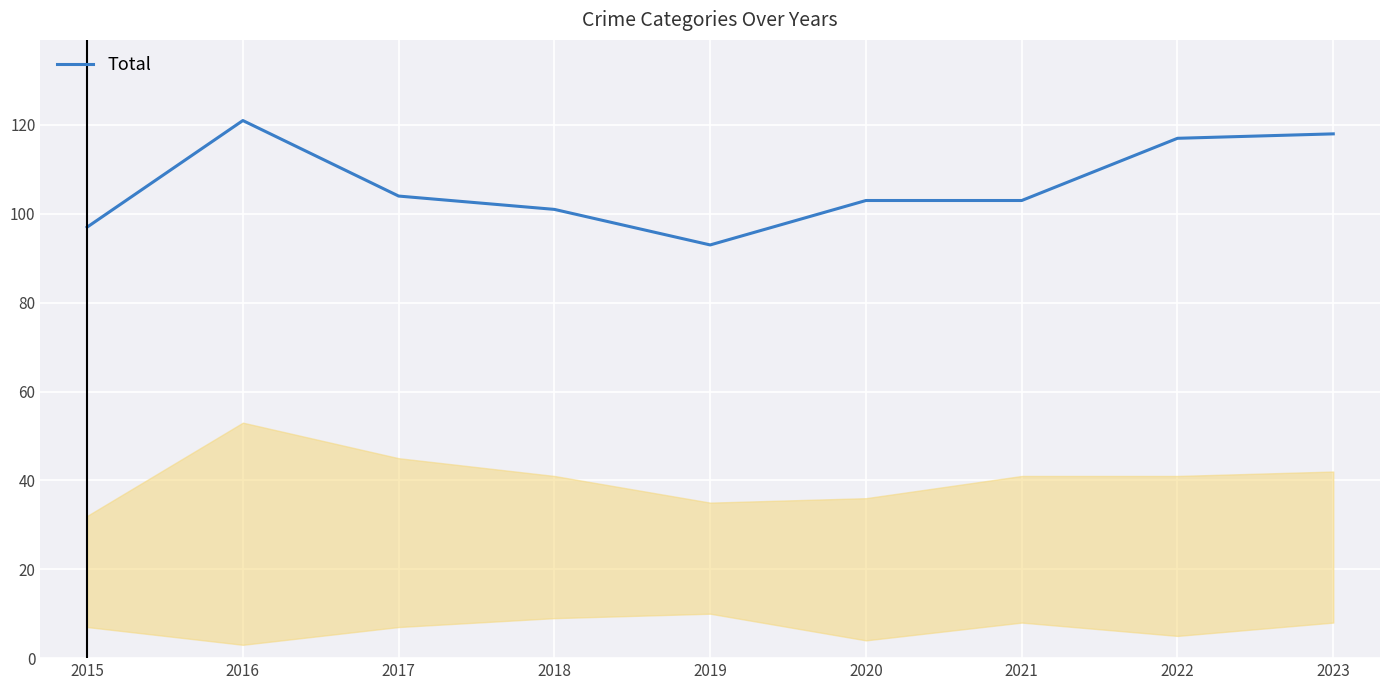

At which label does the data first exceed 103?

2016